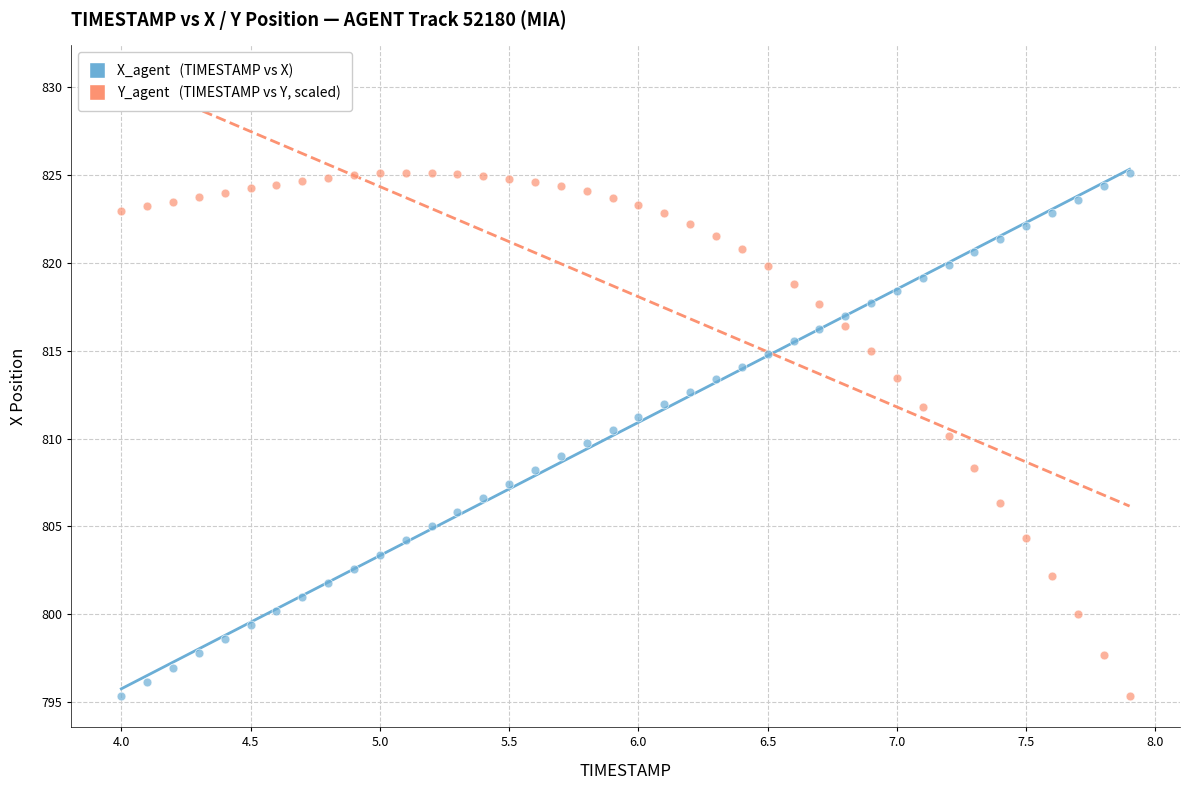

Across all data points, what is the range of X values (max minus min)?

3.9